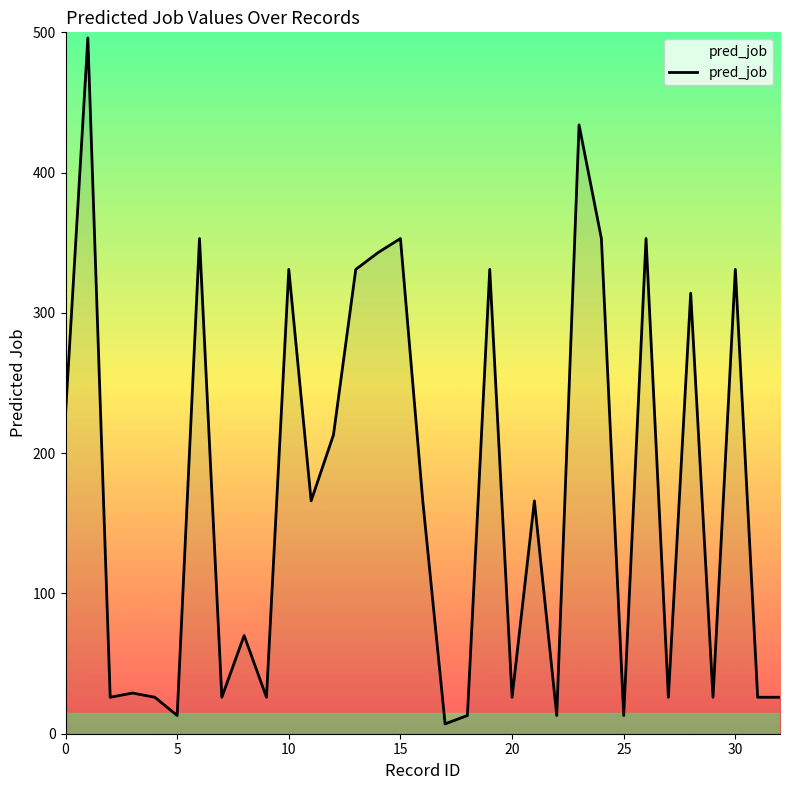

What is the difference between the maximum and minimum values?

489